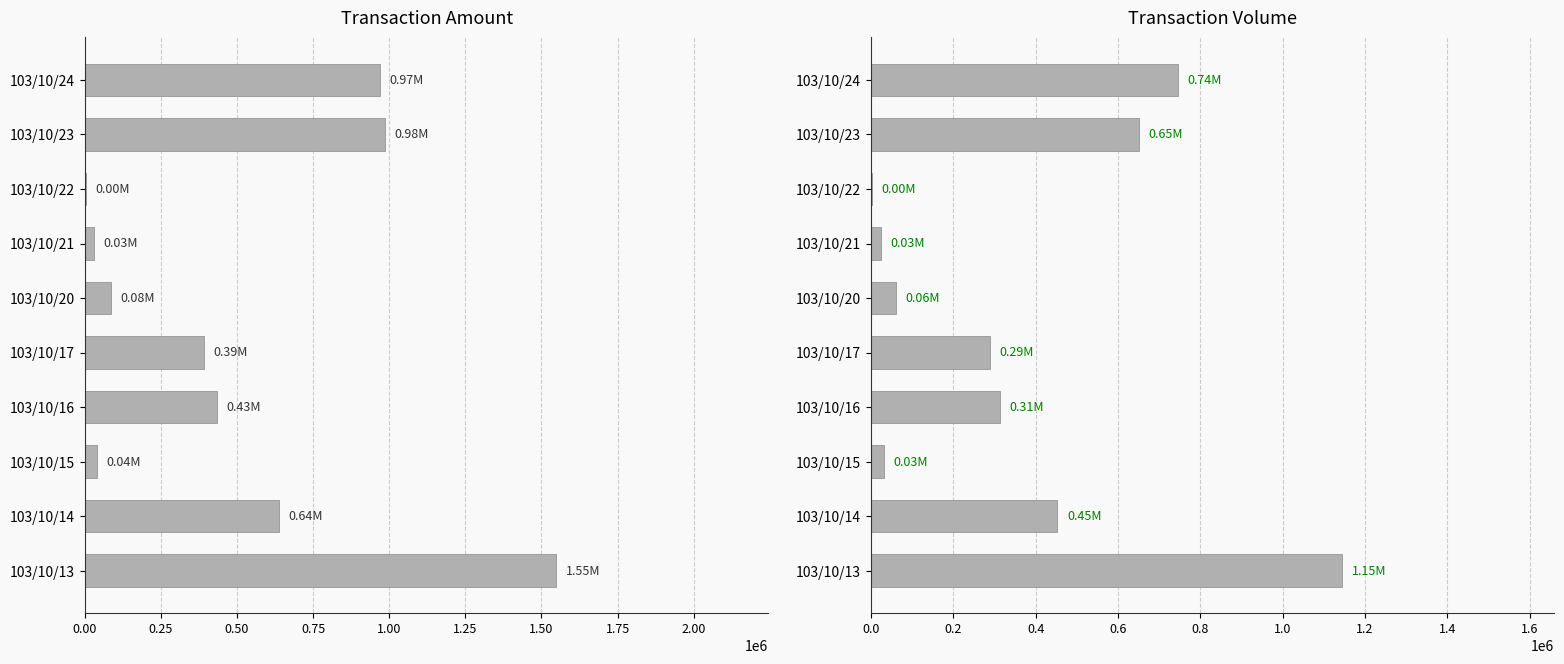

What is the value of the col_1 (Volume) bar at the 5th from the left?

288000